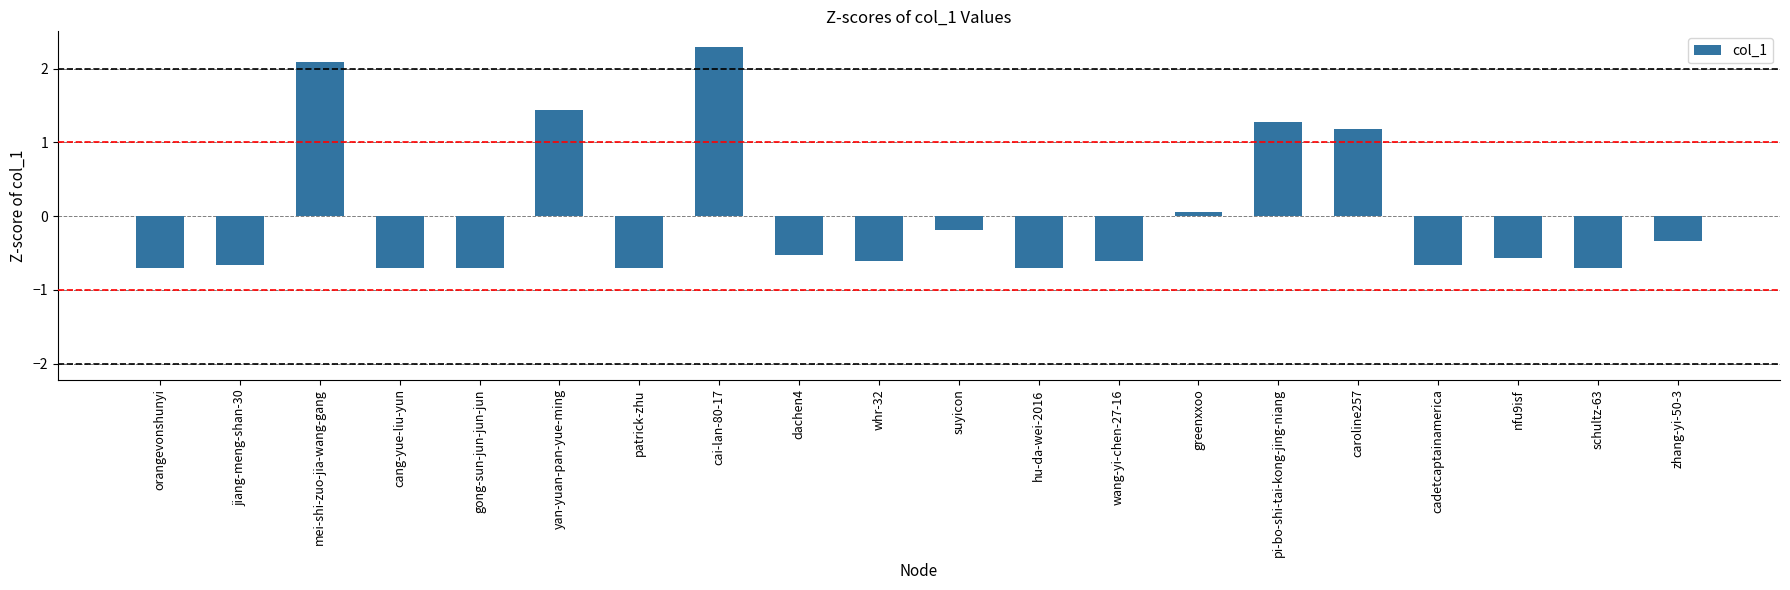

What is the difference between the maximum and minimum values?

3.0